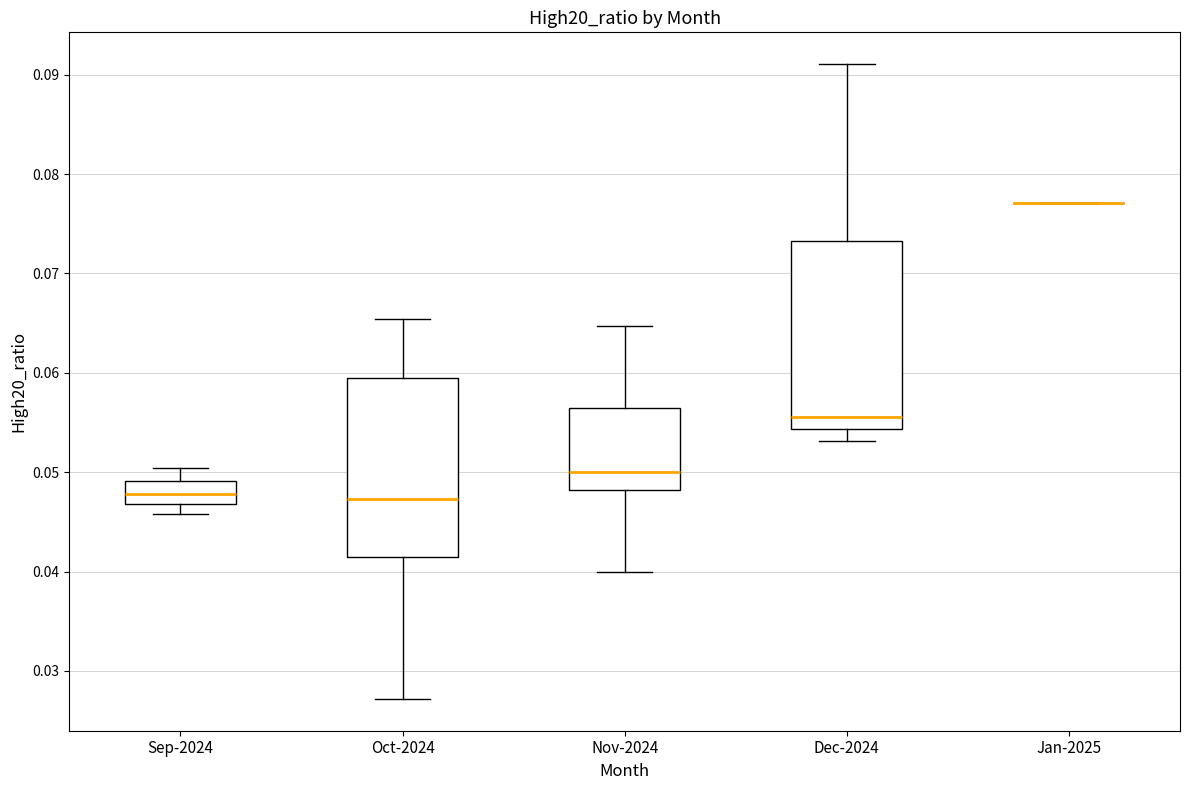

Reading left to right, transcribe this box plot: for each box, give where its median line is, the range the box spans, and where its two whiskers end, as read against the y-axis. The values are not printed on the chart, so give them approximately, as read against the axis.

Sep-2024: median 0.048, box 0.047 to 0.049, whiskers 0.046 to 0.050
Oct-2024: median 0.047, box 0.041 to 0.060, whiskers 0.027 to 0.065
Nov-2024: median 0.050, box 0.048 to 0.056, whiskers 0.040 to 0.065
Dec-2024: median 0.056, box 0.054 to 0.073, whiskers 0.053 to 0.091
Jan-2025: box collapsed to a line at 0.077, whiskers 0.077 to 0.077